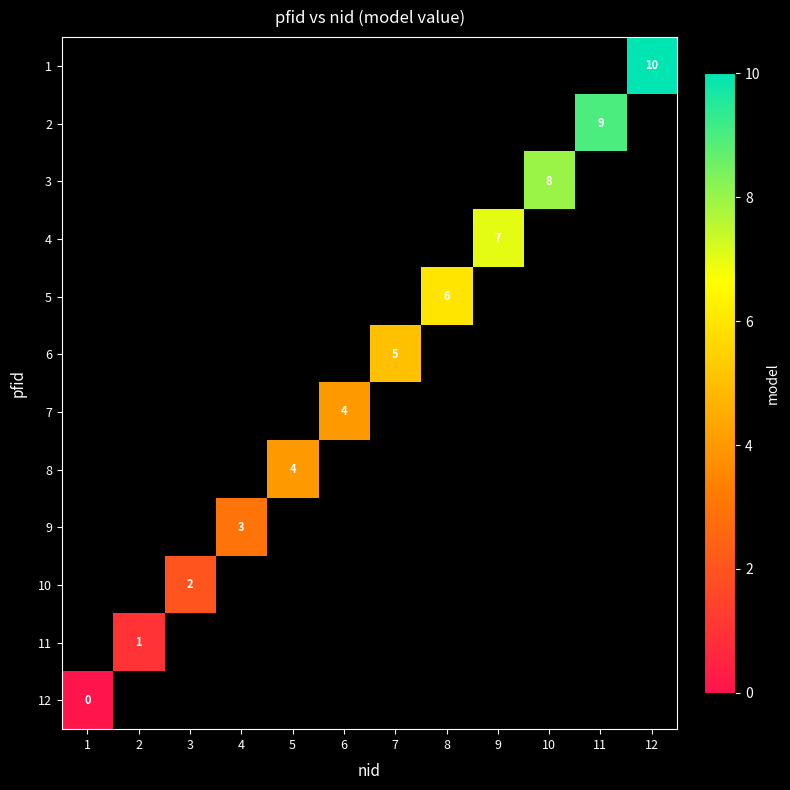

Is it true that 10 equals 1 at 3?

False